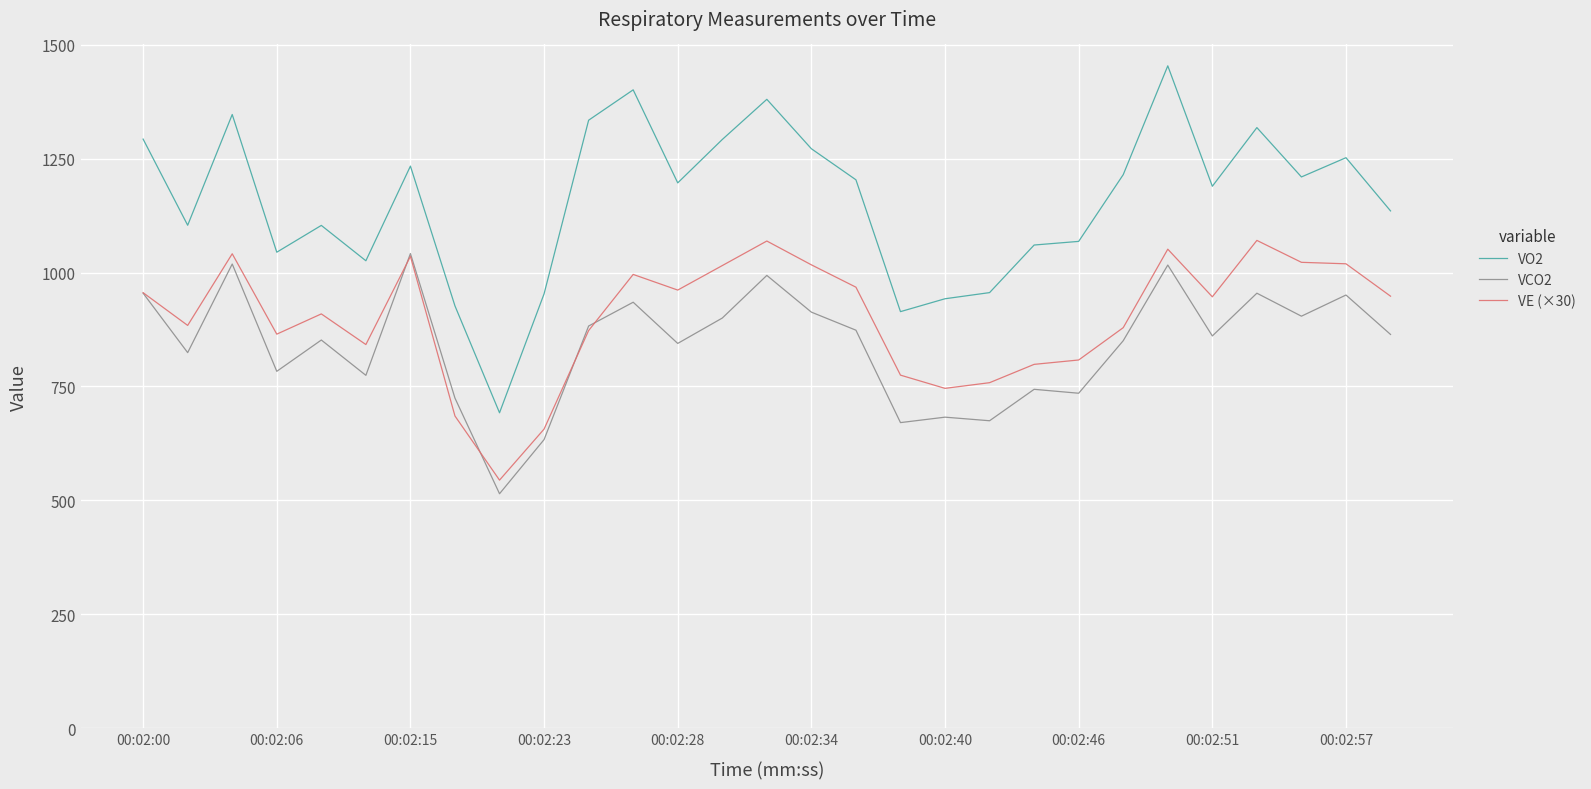

After their last crossing, which series has the higher values: VCO2 or VE (×30)?

VE (×30)